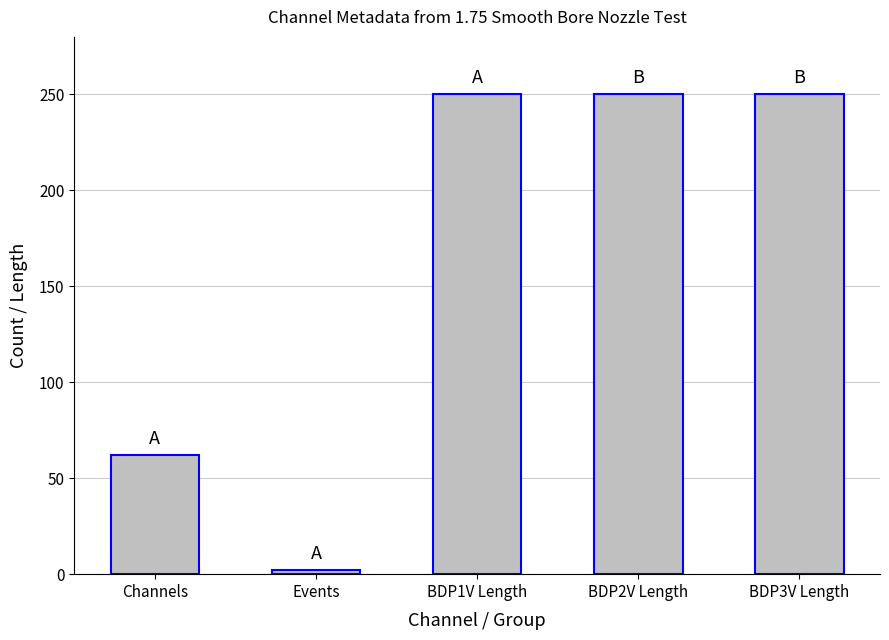

What is the label of the 3rd bar from the right?

BDP1V Length